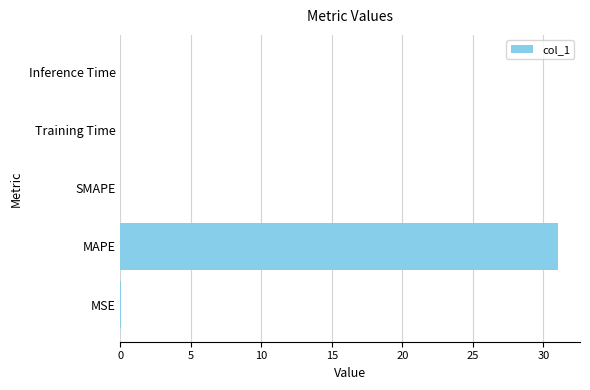

What is the sum of all values?

31.1